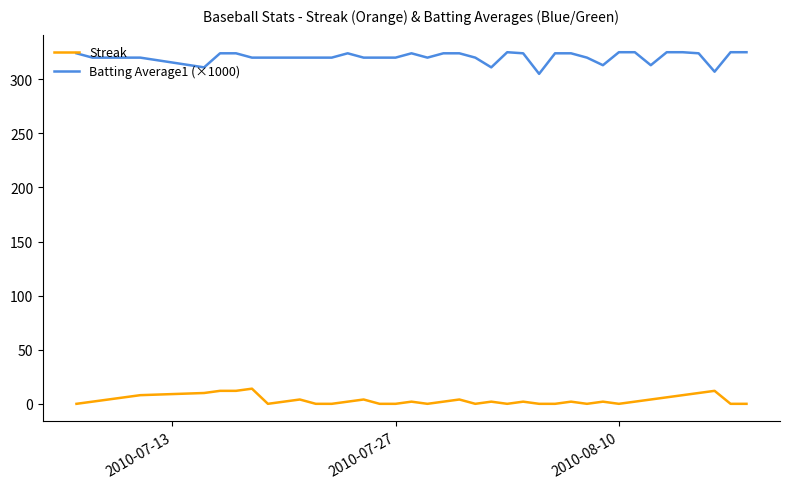

Rank the series by their average value, from lowest to highest.

Streak, Batting Average1 (×1000)